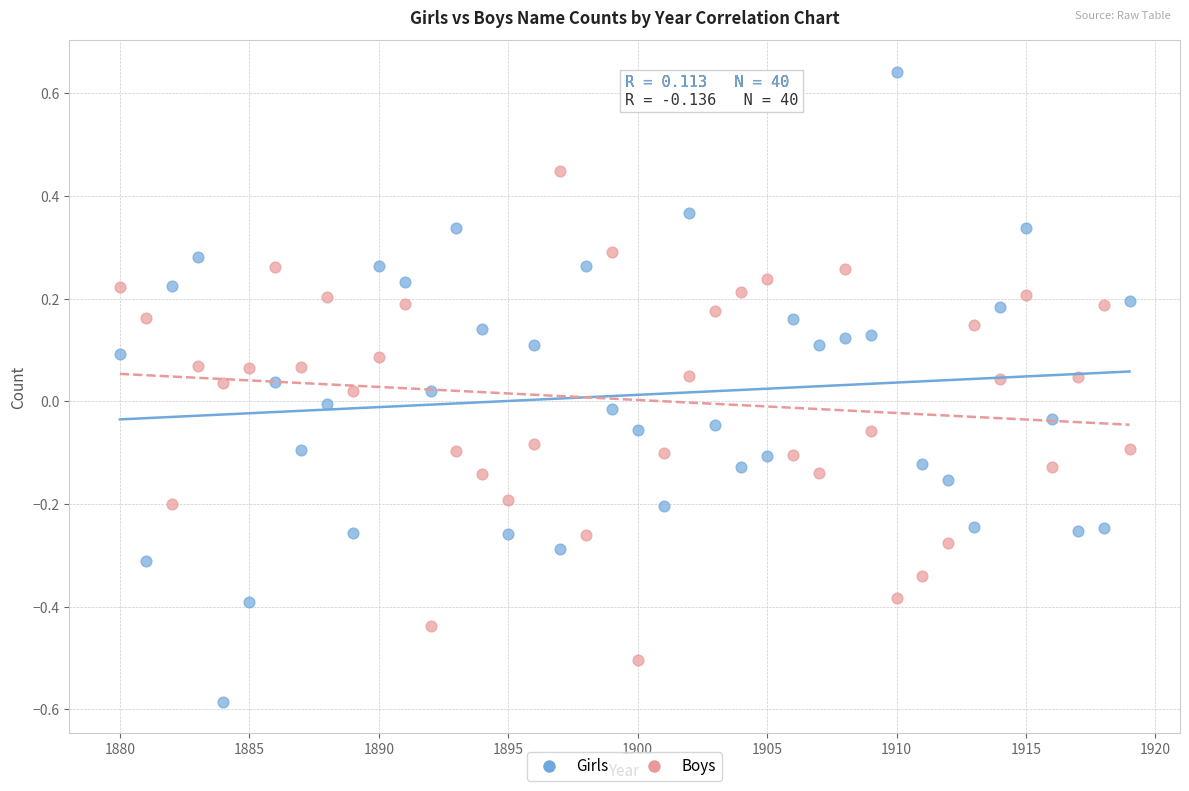

Which series has the widest spread of Y values?

Girls